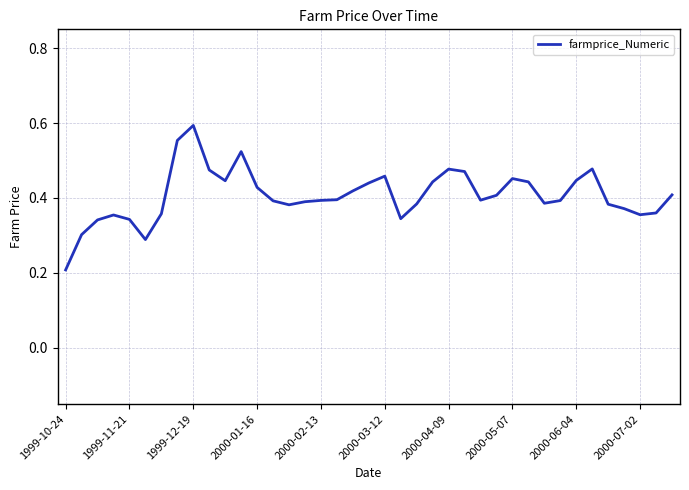

Does the chart display data point markers on the line(s)?

No